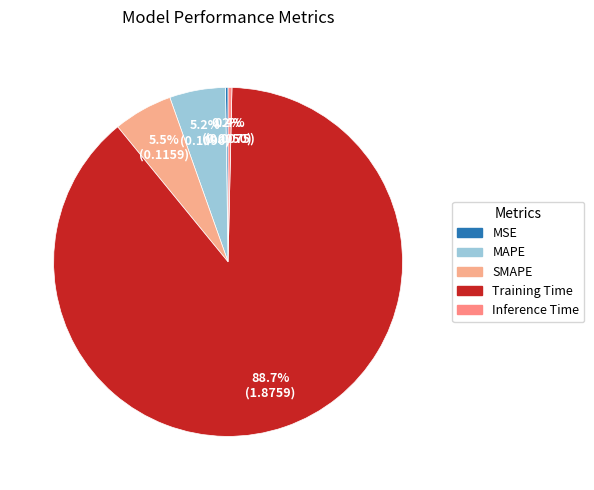

What is the largest slice in the pie chart?

Training Time